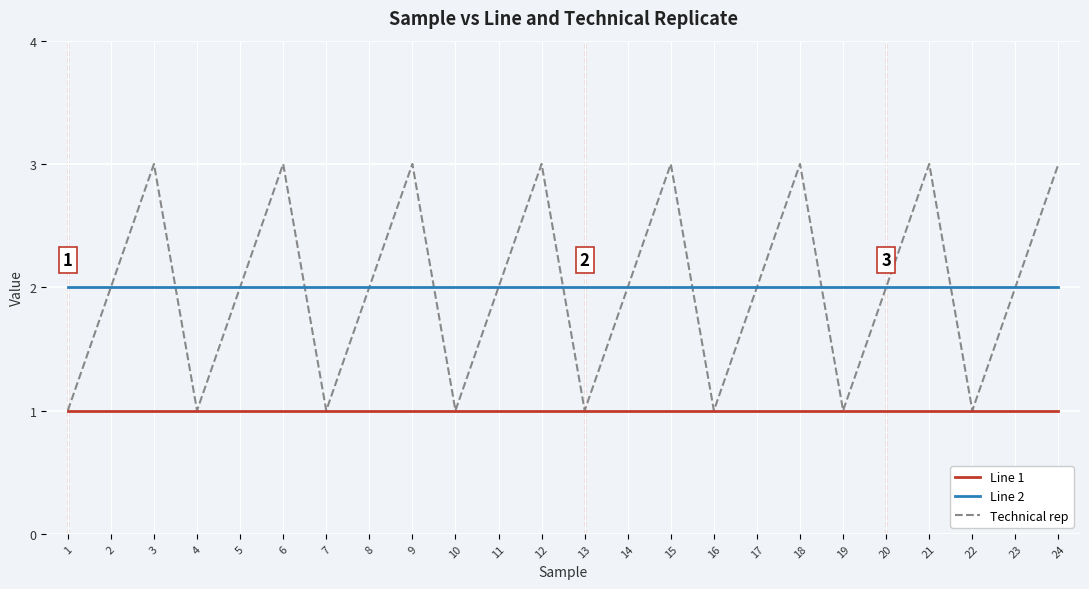

What are all the series names shown in the legend?

Line 1, Line 2, Technical rep